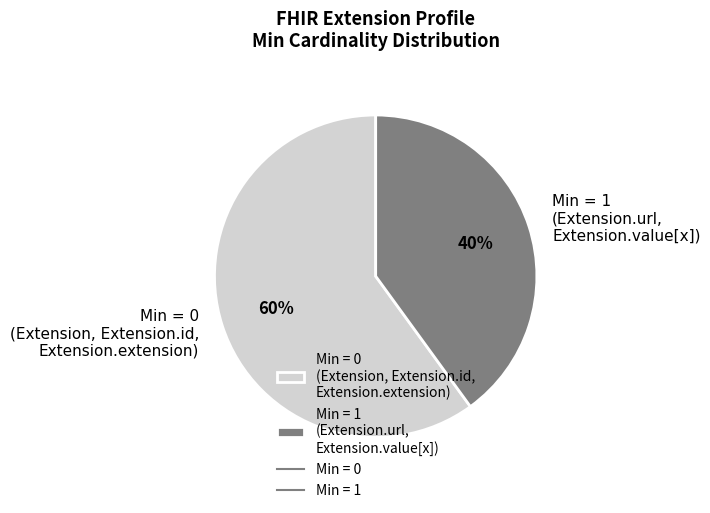

To the nearest percent, what is the difference between the largest and smallest slice percentages?

20%